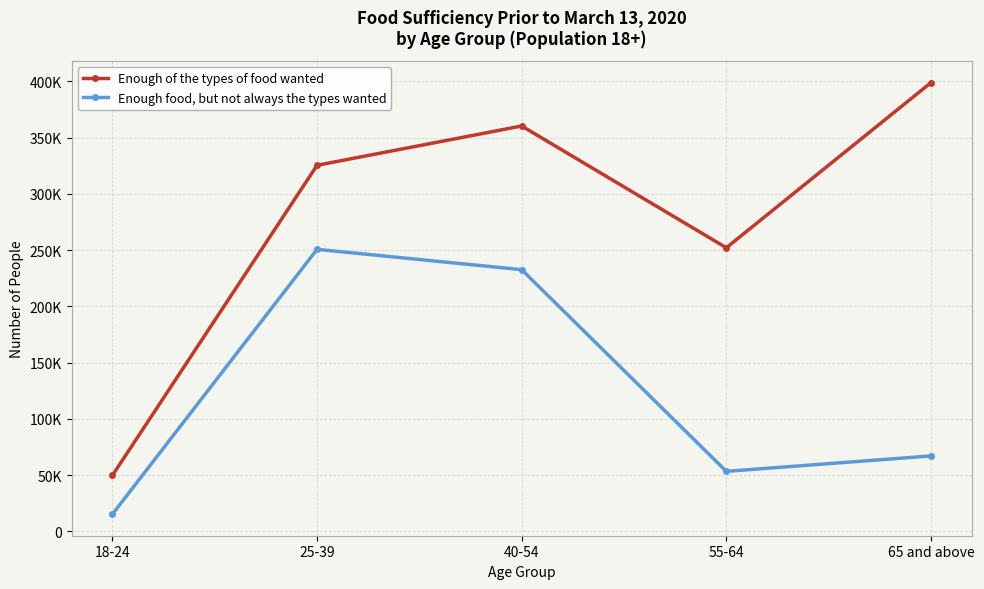

Is this an area chart (filled region under the line)?

No